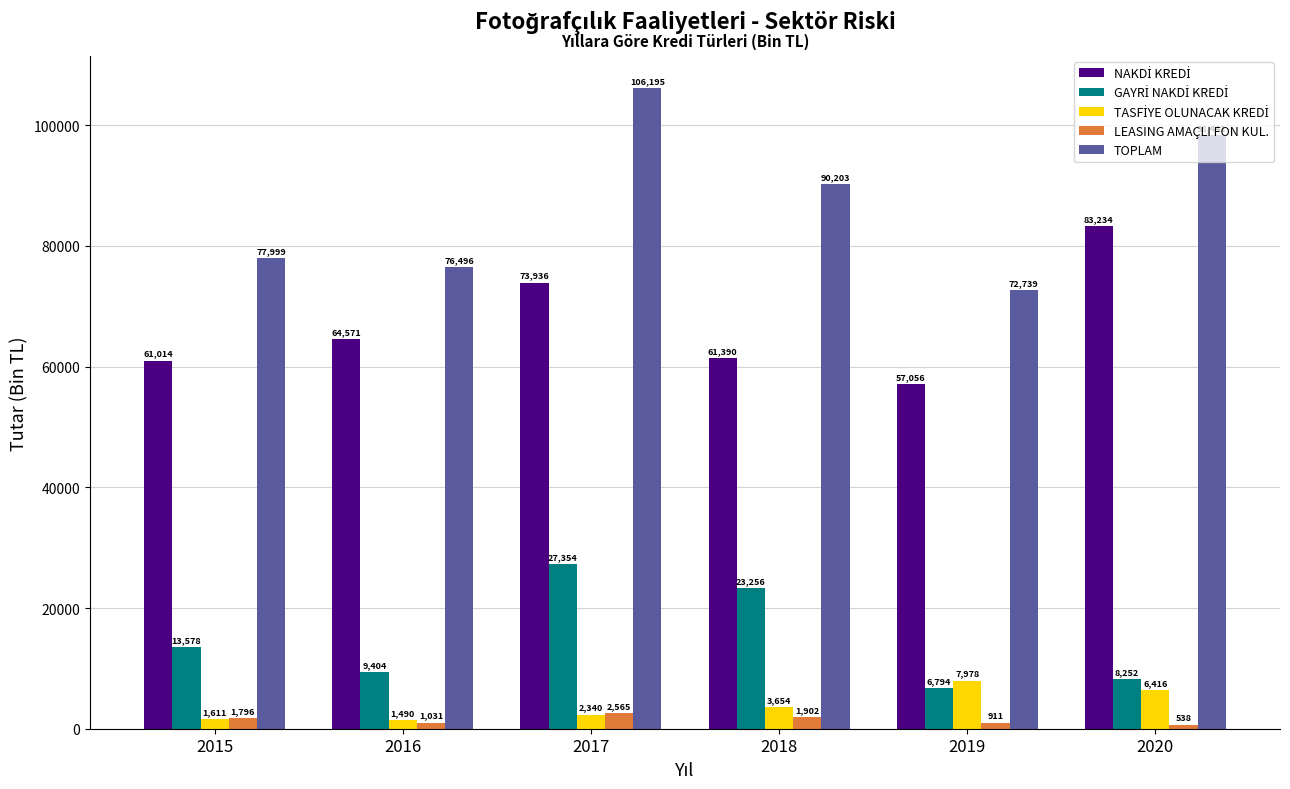

Does the chart contain any negative values?

No